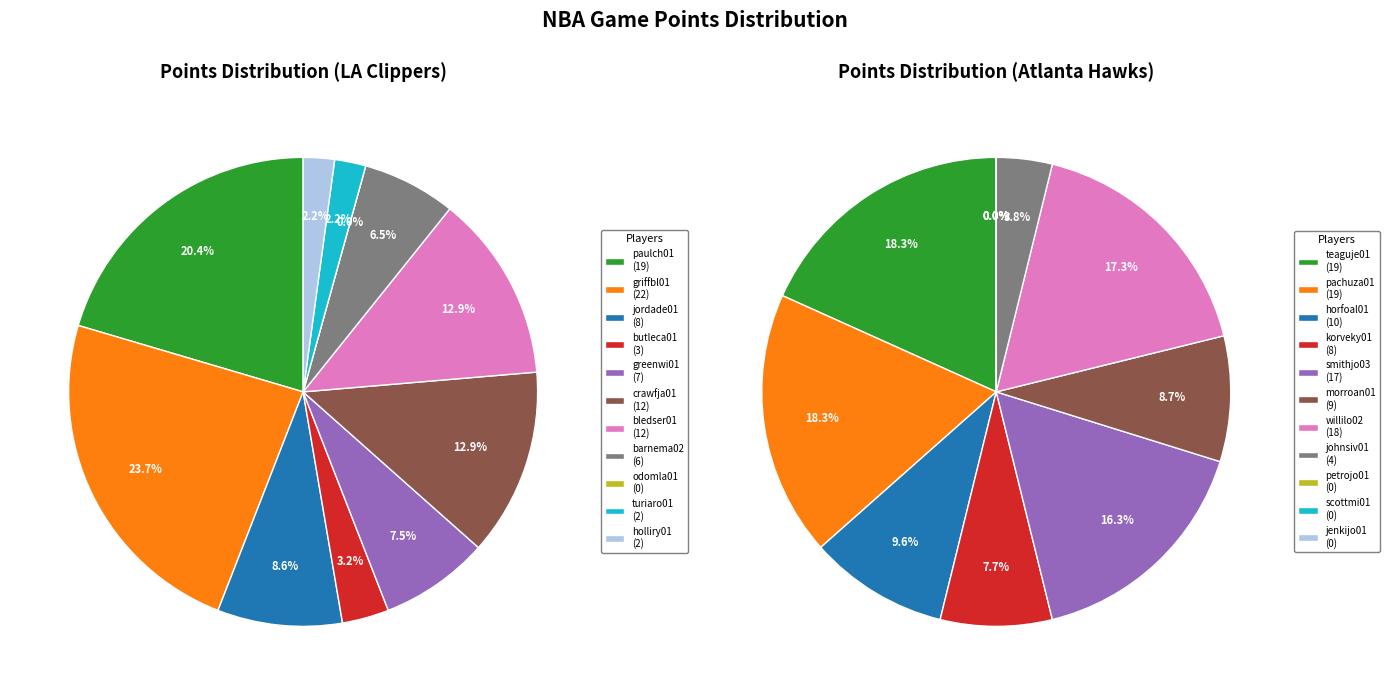

Is it true that 3 is 3% of the pie?

True